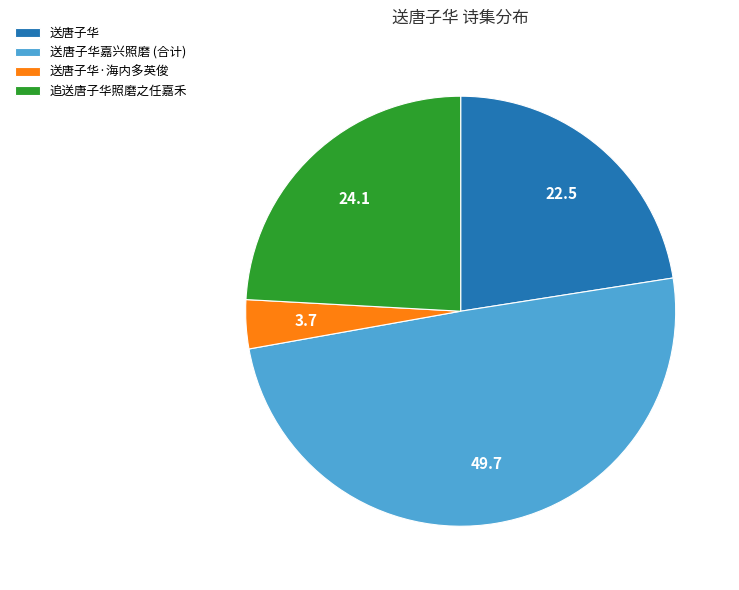

The 送唐子华嘉兴照磨 (合计) slice represents 50% of the pie. True or false?

True